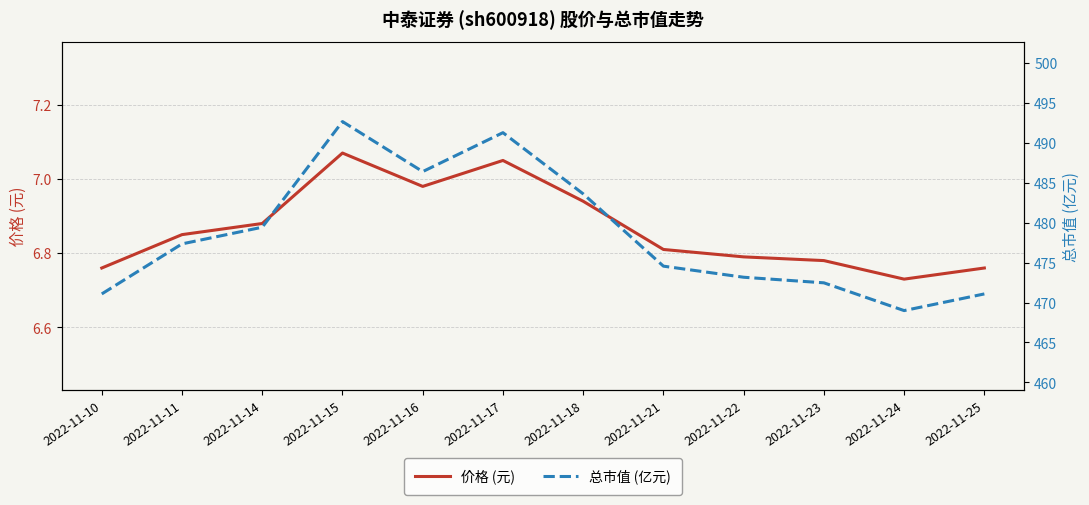

What is the difference between the highest and lowest values at 2022-11-25?

464.3